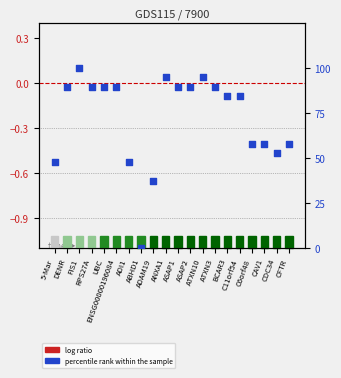

At how many categories does at least one series exceed 64?

12